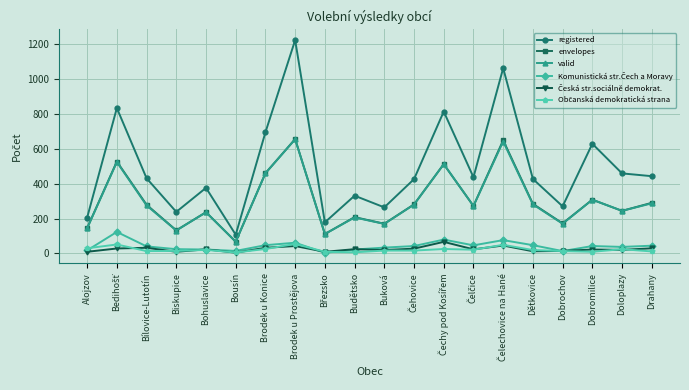

What is the label of the 3rd point from the left?

Bílovice-Lutotín